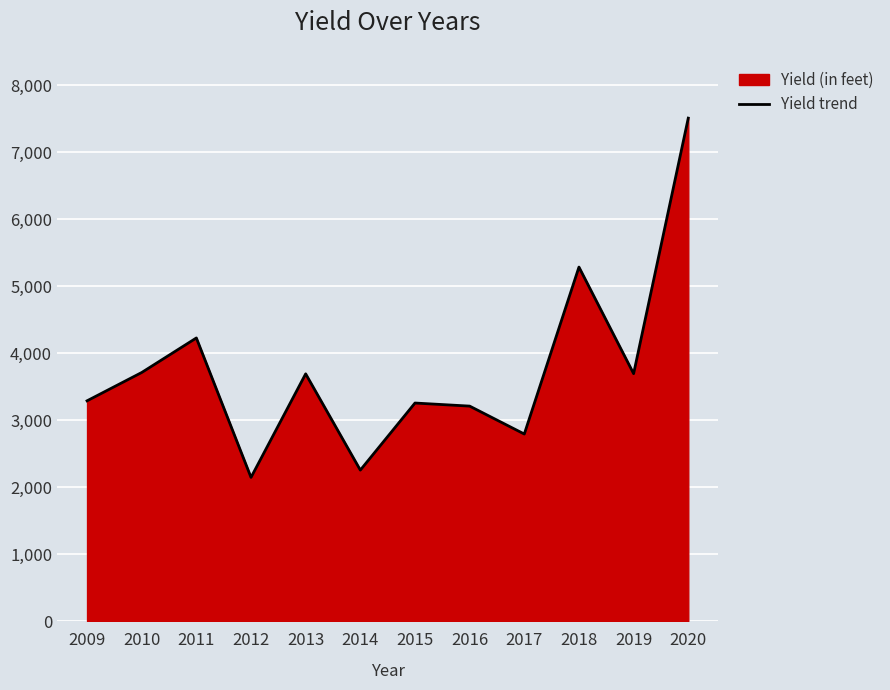

What is the smallest value displayed?

2145